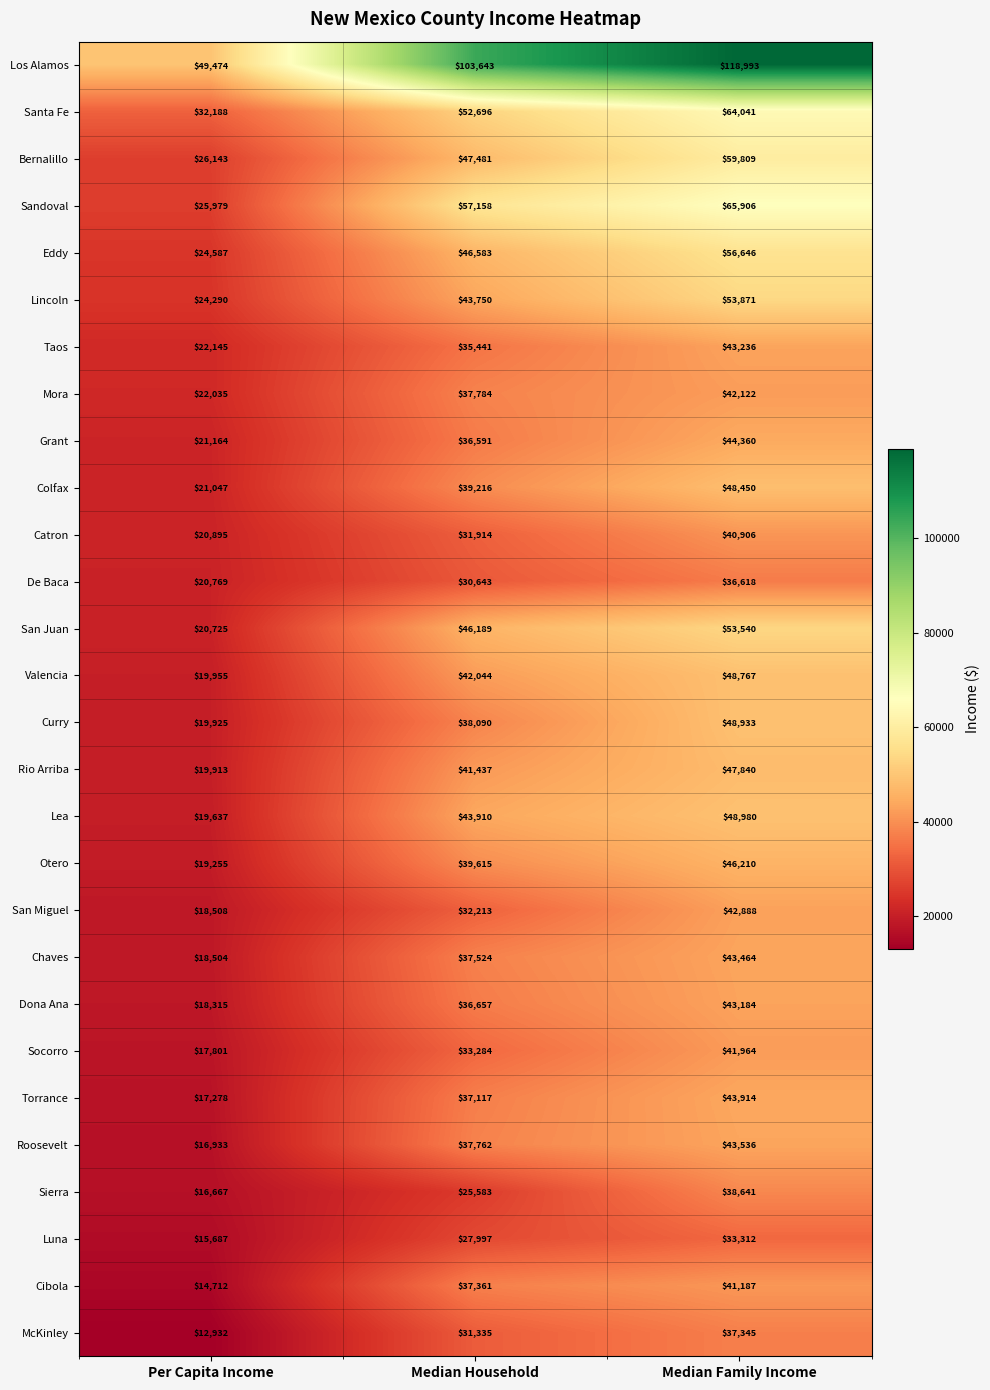

What is the sum of the Rio Arriba values at Median Family Income and Median Household?

89277